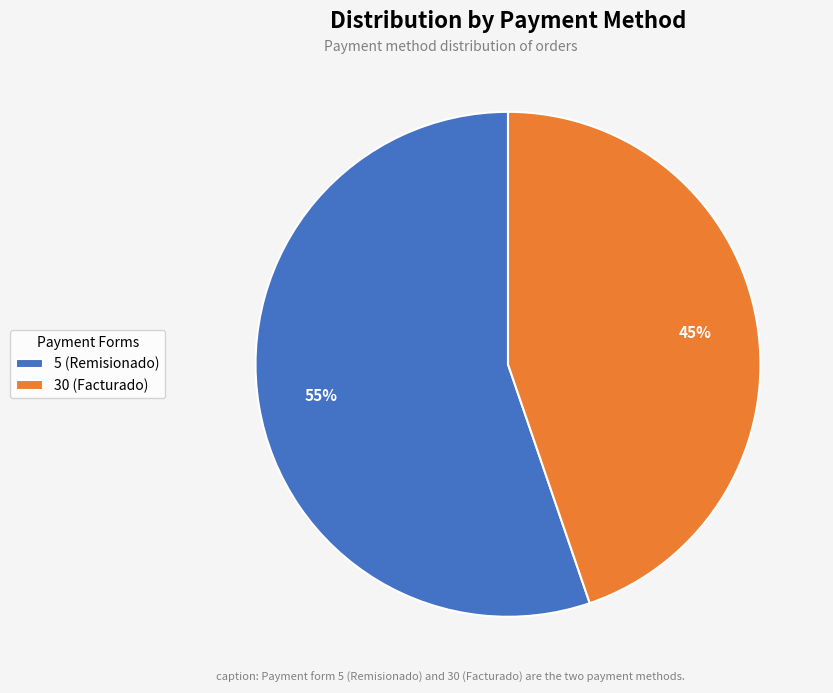

How many segments does this pie chart have?

2